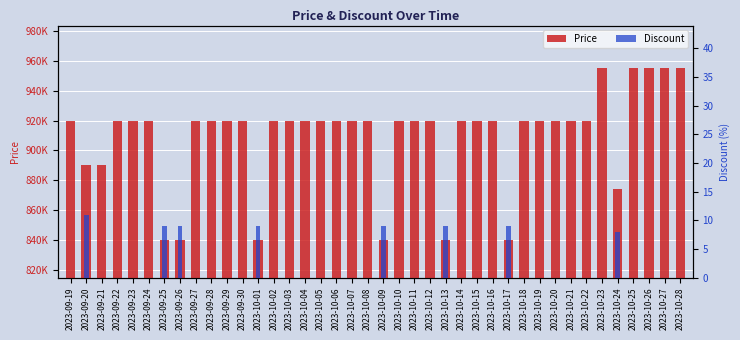

What is the label of the 38th bar from the left?

2023-10-26